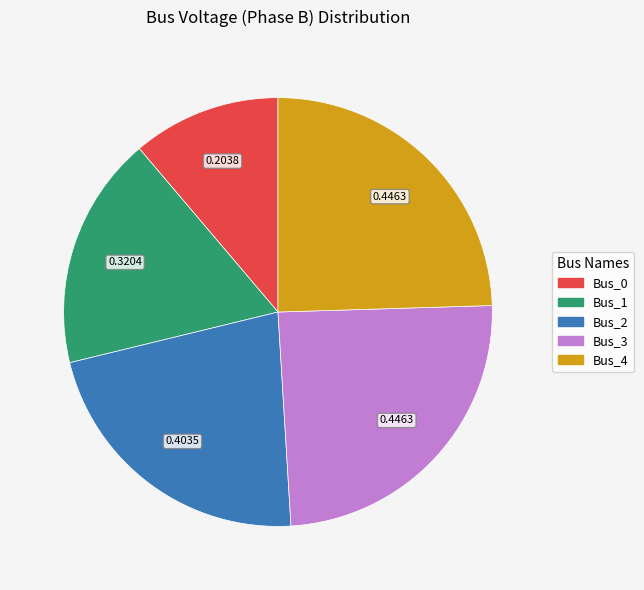

Does Bus_0 account for over 50% of the chart?

No